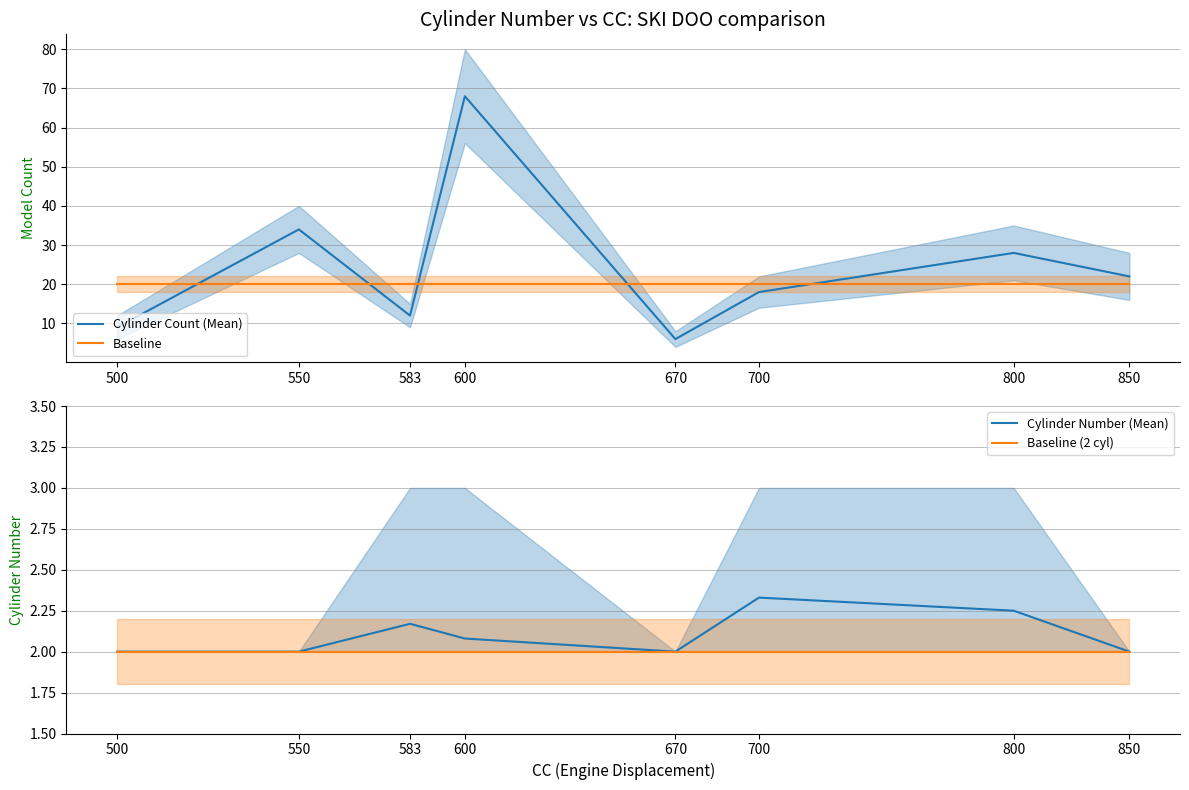

What is the value of the Baseline point at the 8th from the left?

20.0